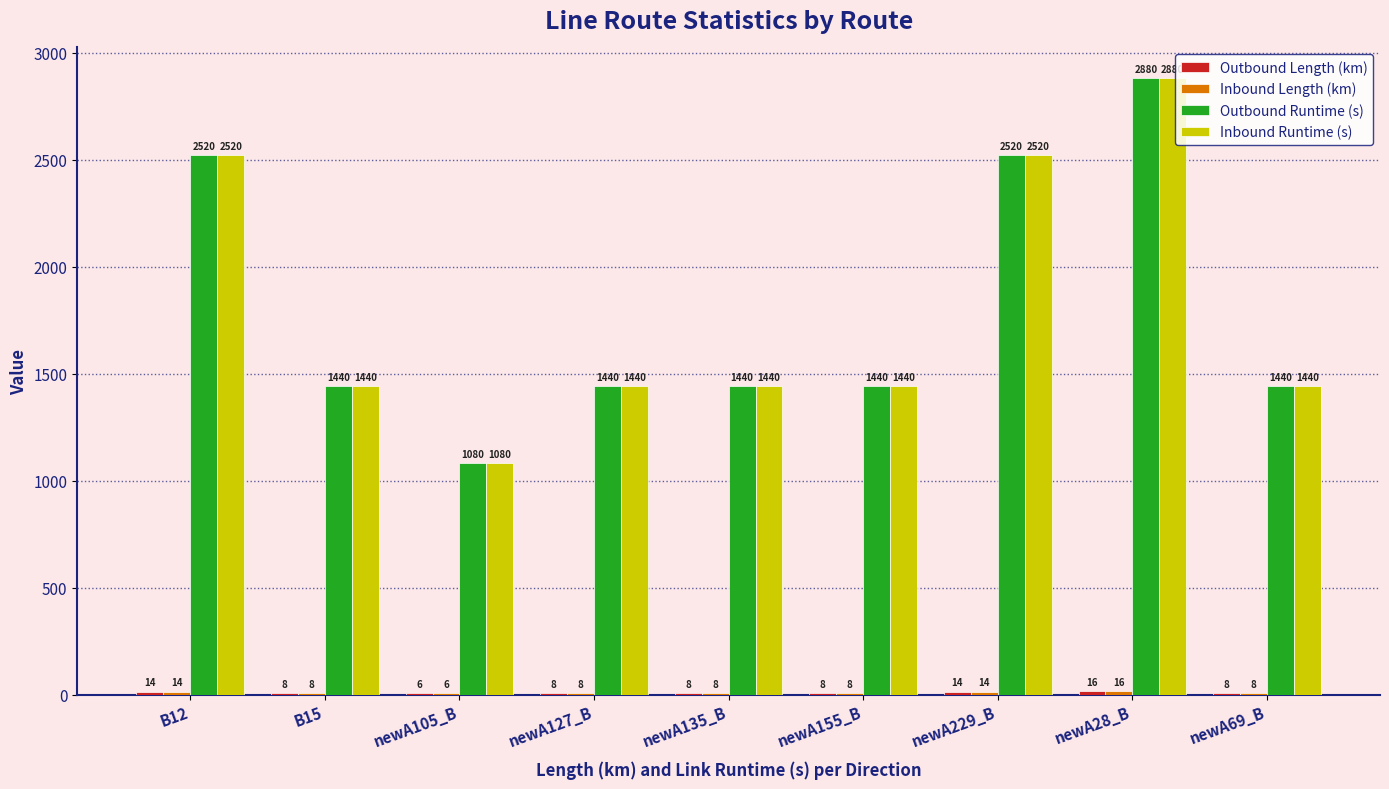

How many data points does each series have?

9